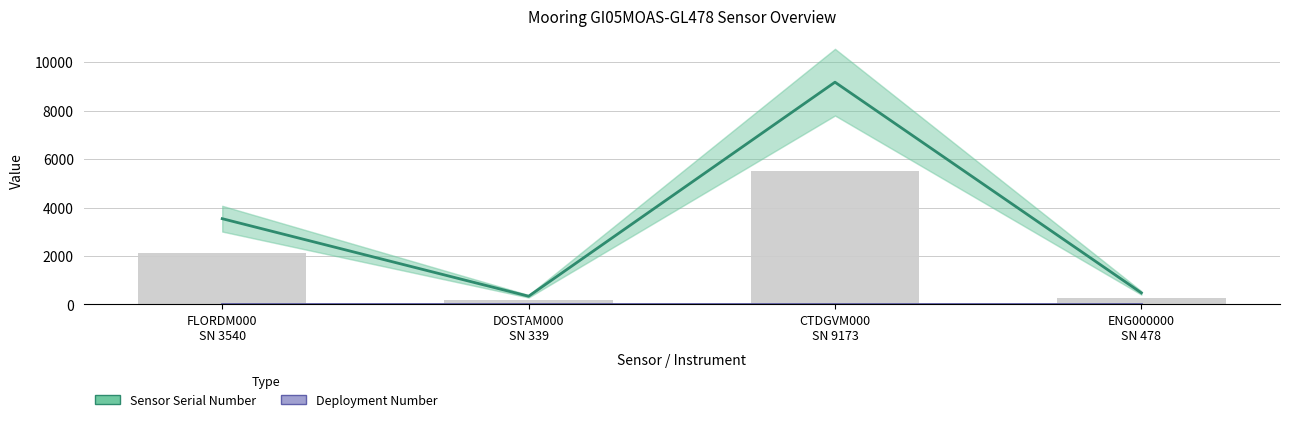

Reading right to left, what are all the values shown in this chart?

Sensor Serial Number: 478	9173	339	3540
Deployment Number: 1	1	1	1